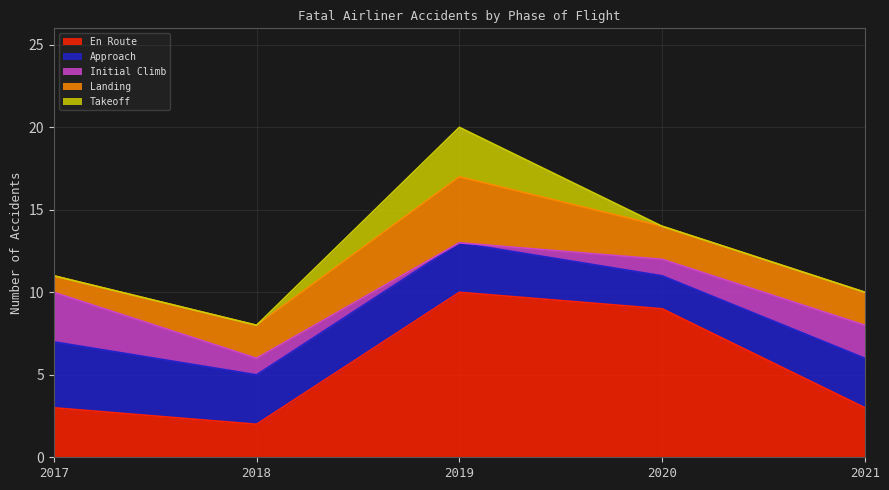

Where does the Approach series first go above 3?

2017